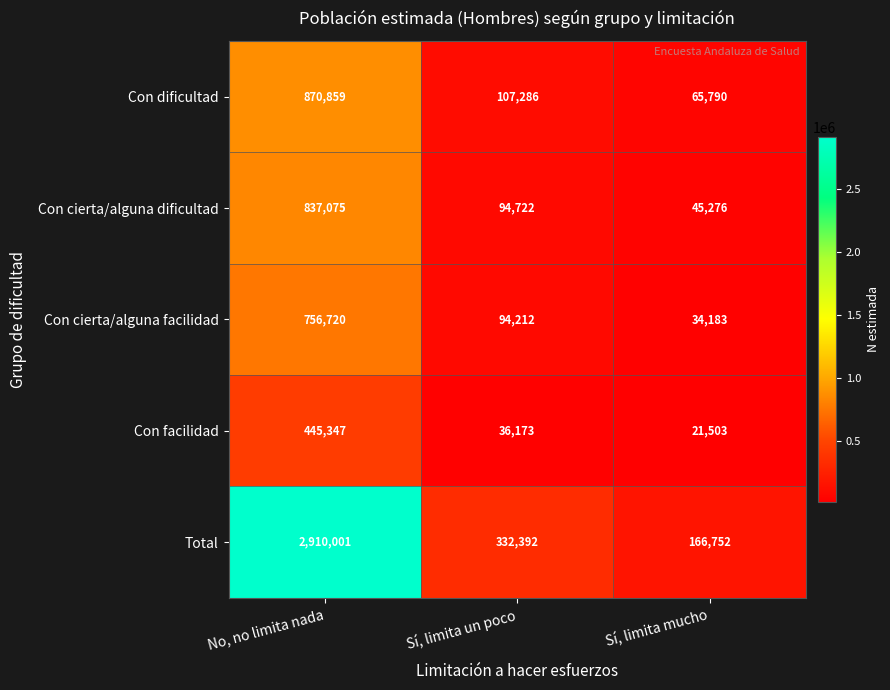

Is it true that Total equals 2910001 at No, no limita nada?

True